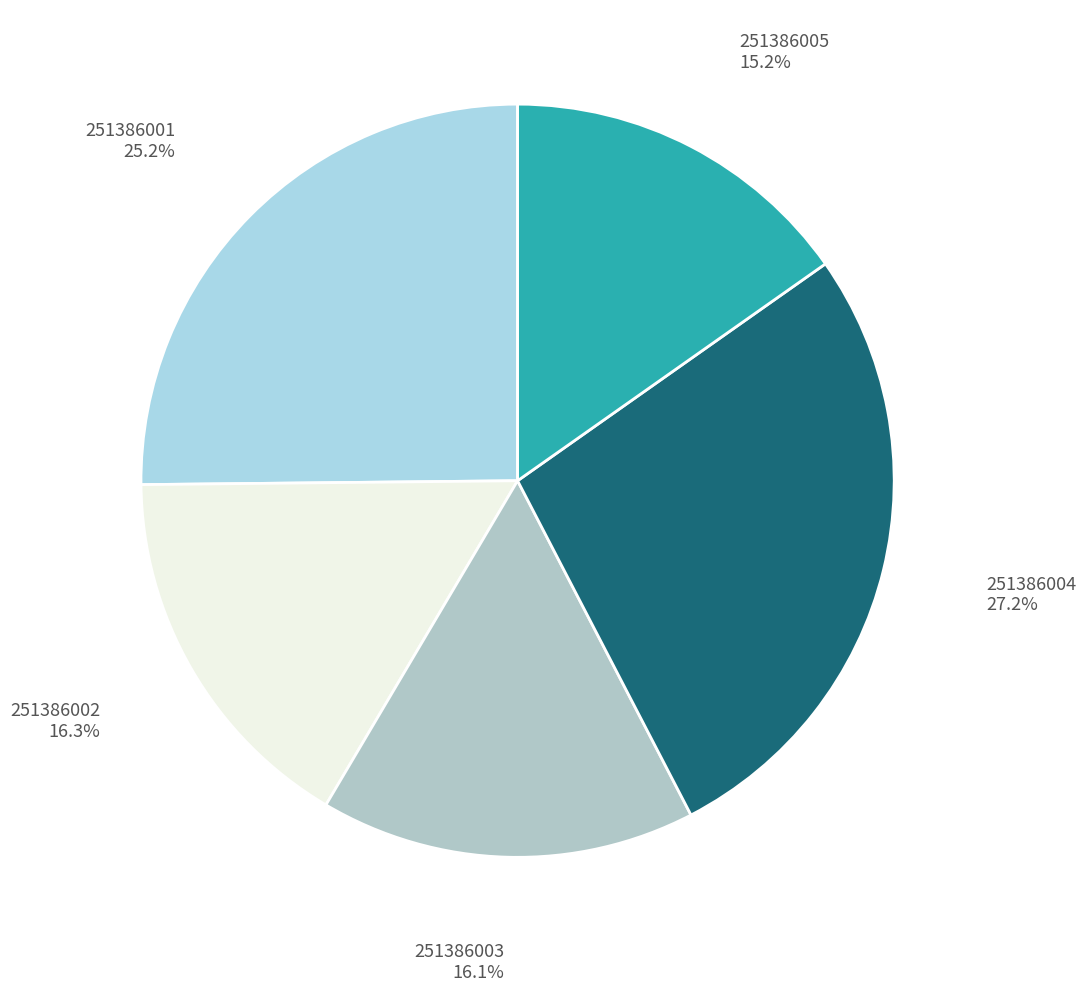

The 251386001 slice represents 25% of the pie. True or false?

True